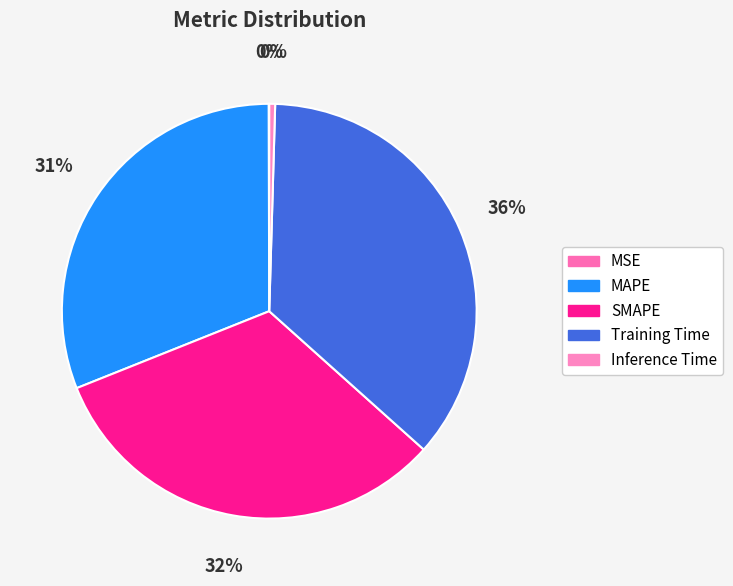

How many slices are in this pie chart?

5